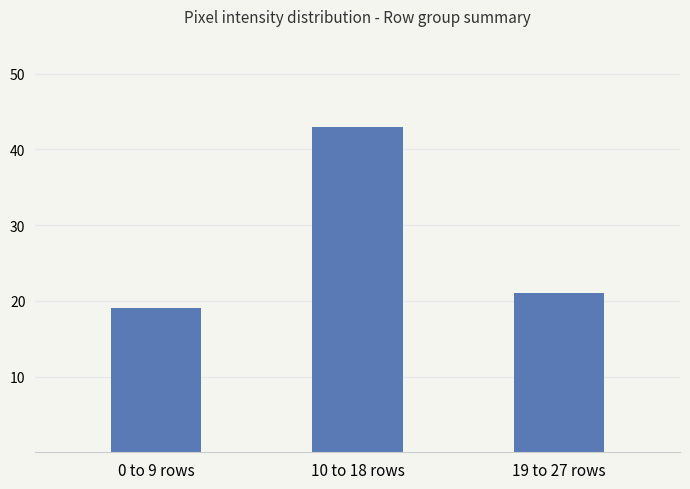

Rank the categories by value from highest to lowest.

10 to 18 rows, 19 to 27 rows, 0 to 9 rows